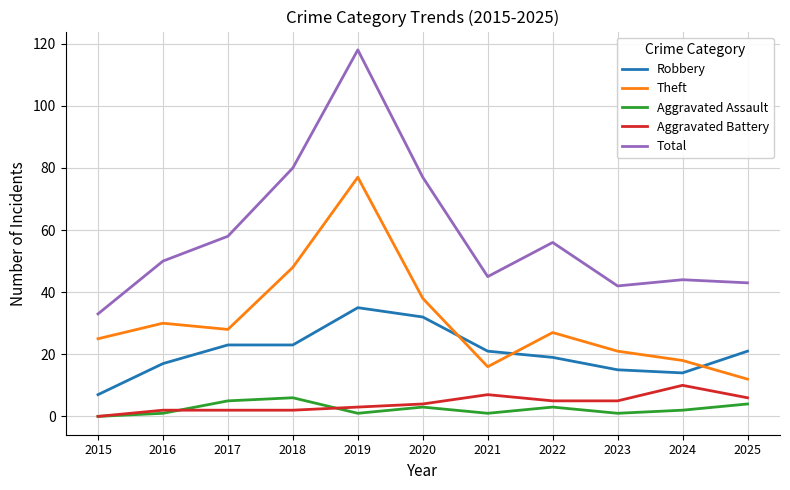

Where is the first local minimum for Total?

2021